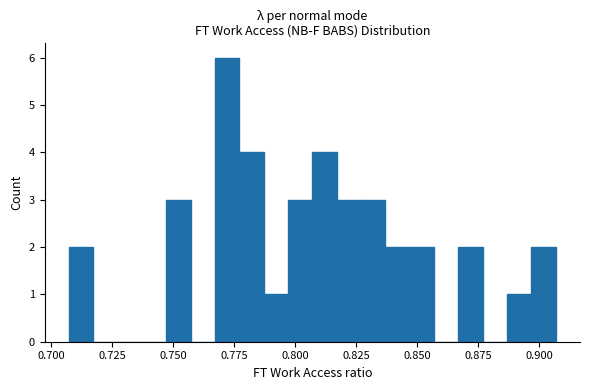

Read against the x-axis, roughly where is the centre of the tallest bar?

0.770